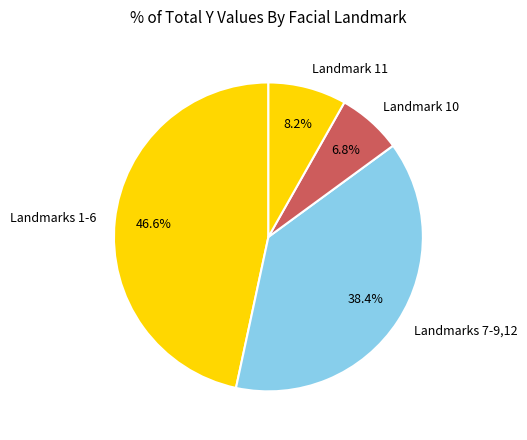

Rank the categories by value from lowest to highest.

Landmark 10, Landmark 11, Landmarks 7-9,12, Landmarks 1-6